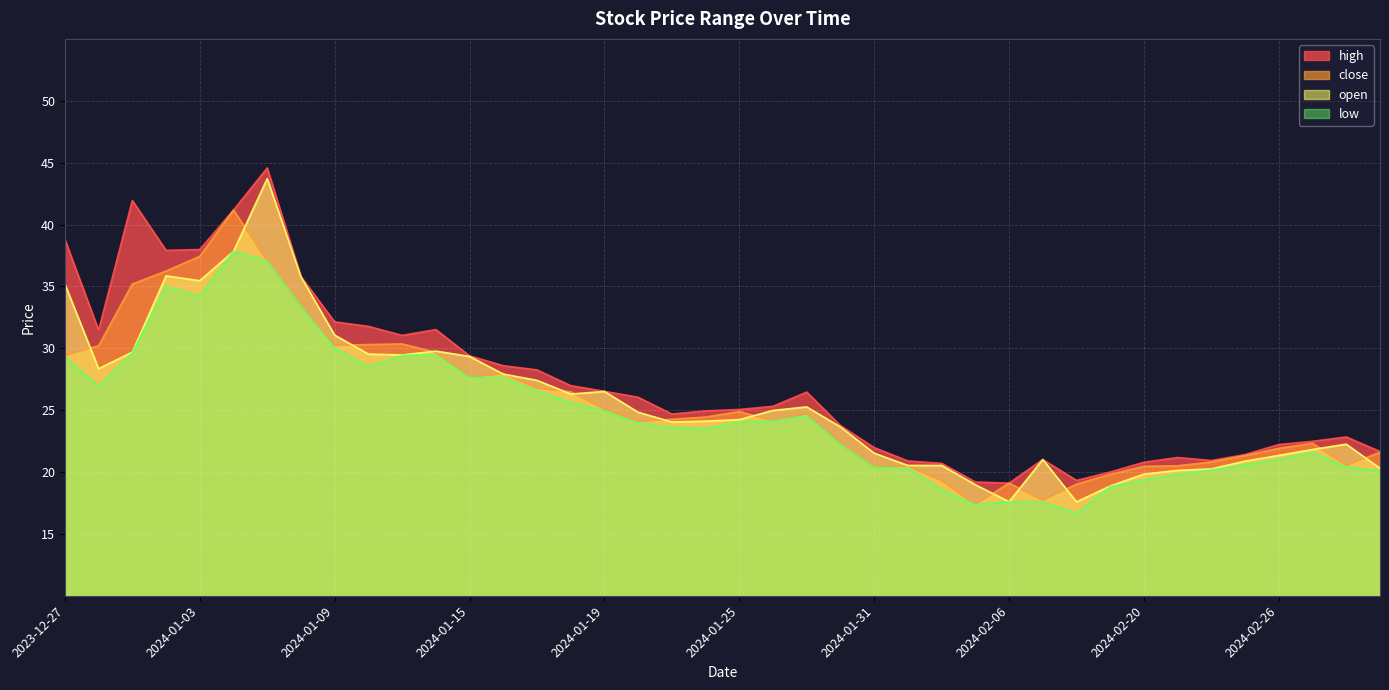

Does the chart display data point markers on the line(s)?

No